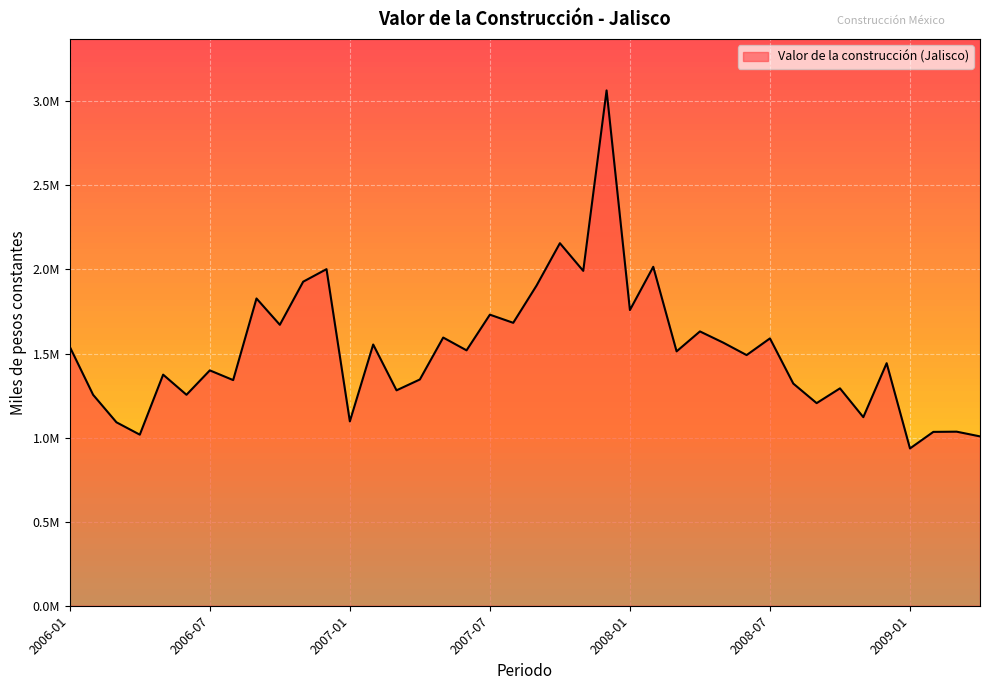

List the labels in order of value, smallest first.

2009-01, 2009-04, 2006-04, 2009-02, 2009-03, 2006-03, 2007-01, 2008-11, 2008-09, 2006-02, 2006-06, 2007-03, 2008-10, 2008-08, 2006-08, 2007-04, 2006-05, 2006-07, 2008-12, 2008-06, 2008-03, 2007-06, 2006-01, 2007-02, 2008-05, 2008-07, 2007-05, 2008-04, 2006-10, 2007-08, 2007-07, 2008-01, 2006-09, 2007-09, 2006-11, 2007-11, 2006-12, 2008-02, 2007-10, 2007-12